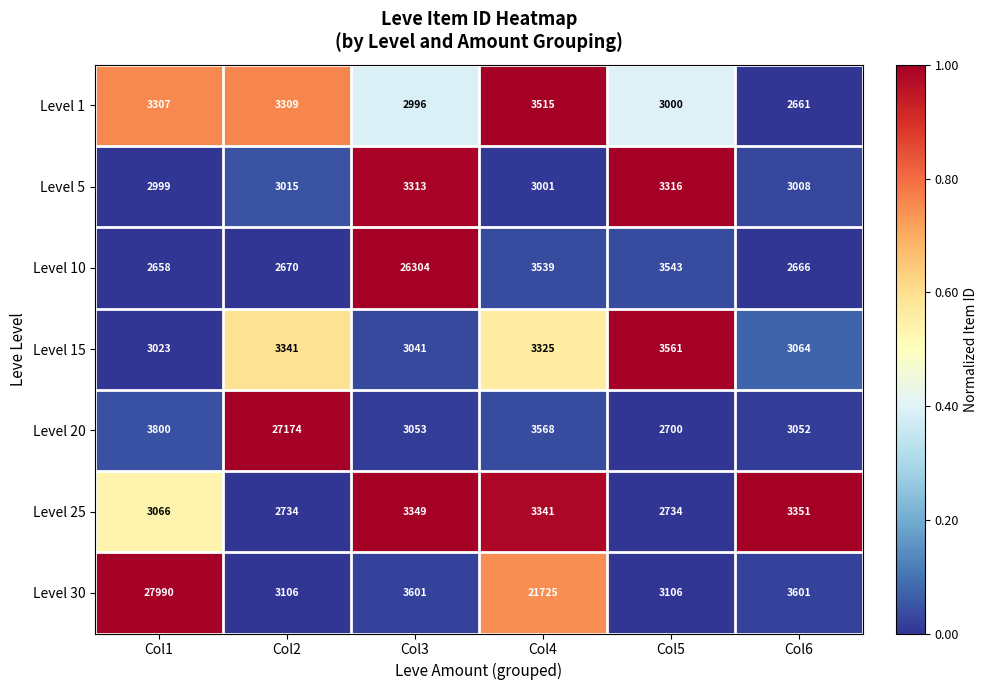

What is the sum of all Level 1 values?

18788